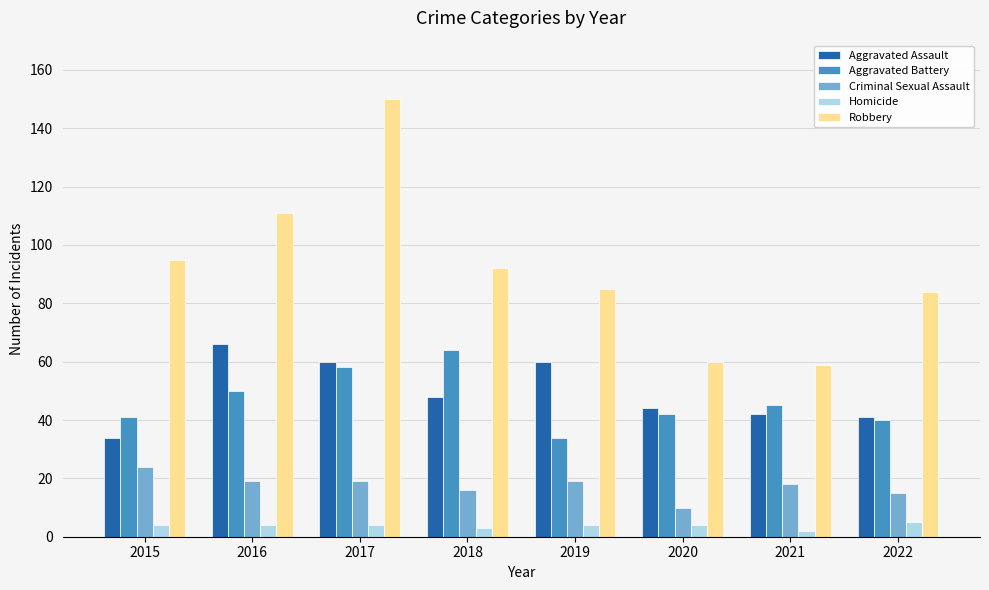

How many categories are shown in the chart?

8